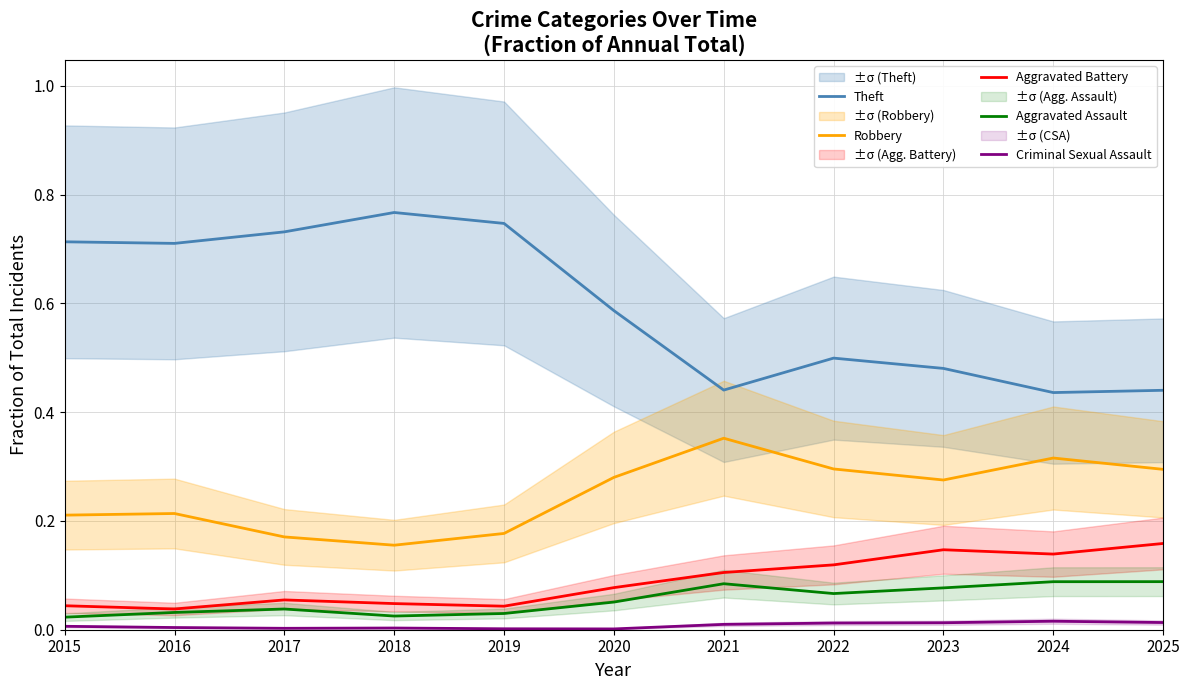

True or false: Robbery has more than 1 interior local peaks.

True